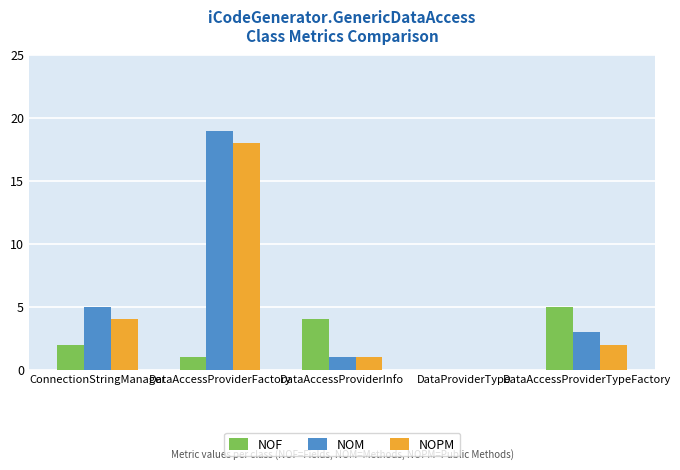

What is the total value across all series at DataAccessProviderFactory?

38